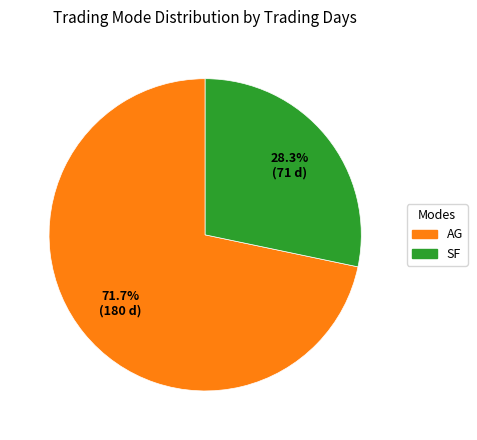

The AG slice represents 72% of the pie. True or false?

True